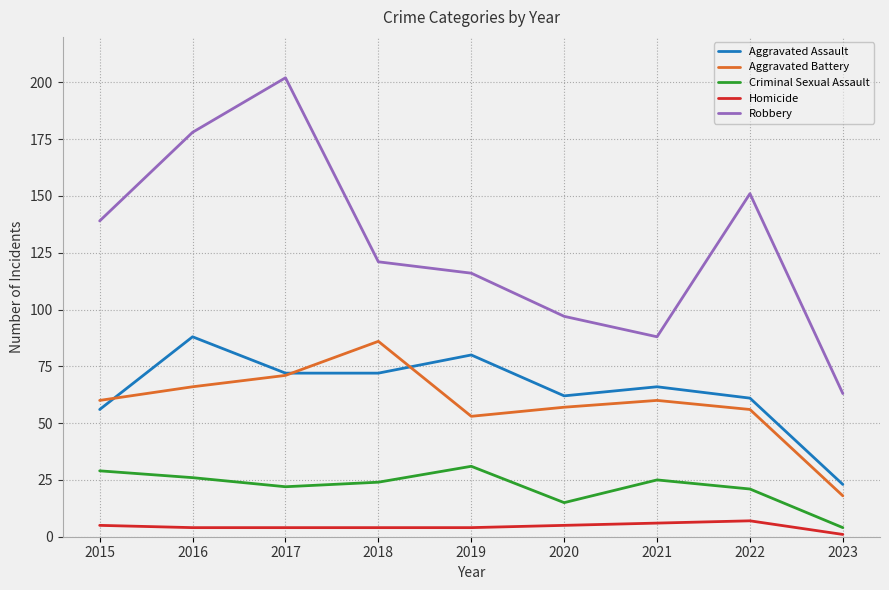

What is the difference between the maximum and minimum values in the Criminal Sexual Assault series?

27